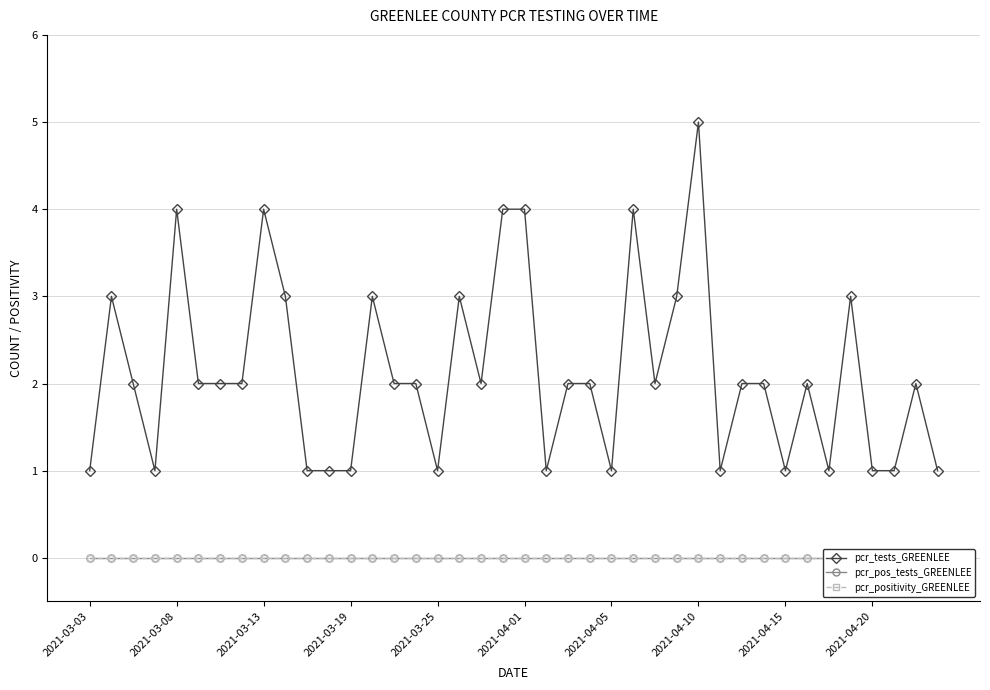

The value of pcr_tests_GREENLEE at 2021-04-15 is 0. True or false?

False